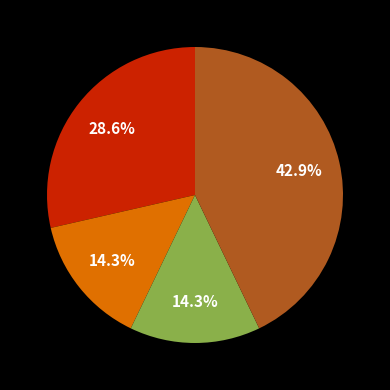

Is there any slice that represents more than half of the pie?

No